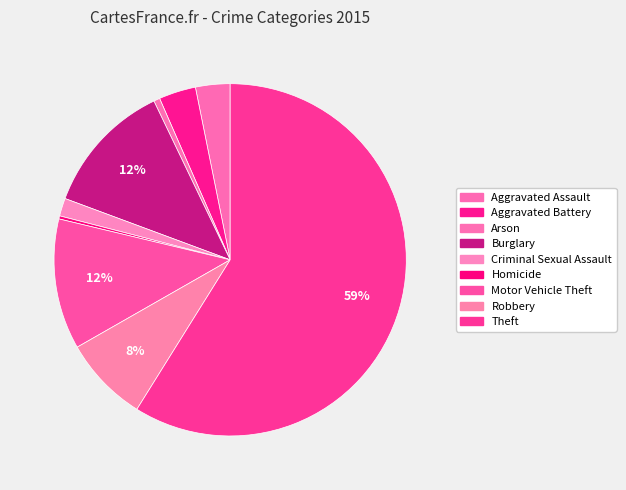

True or false: Motor Vehicle Theft accounts for 12% of the total.

True